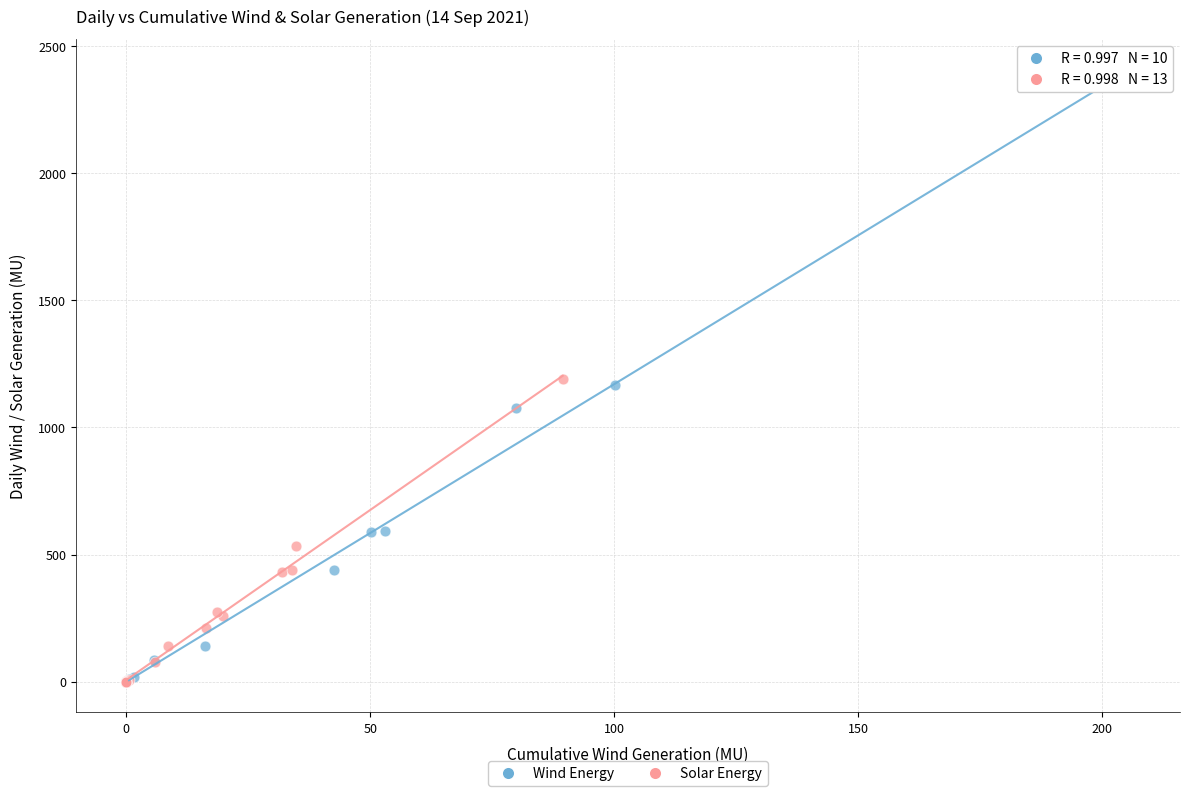

Which series has the widest spread of Y values?

Wind Energy